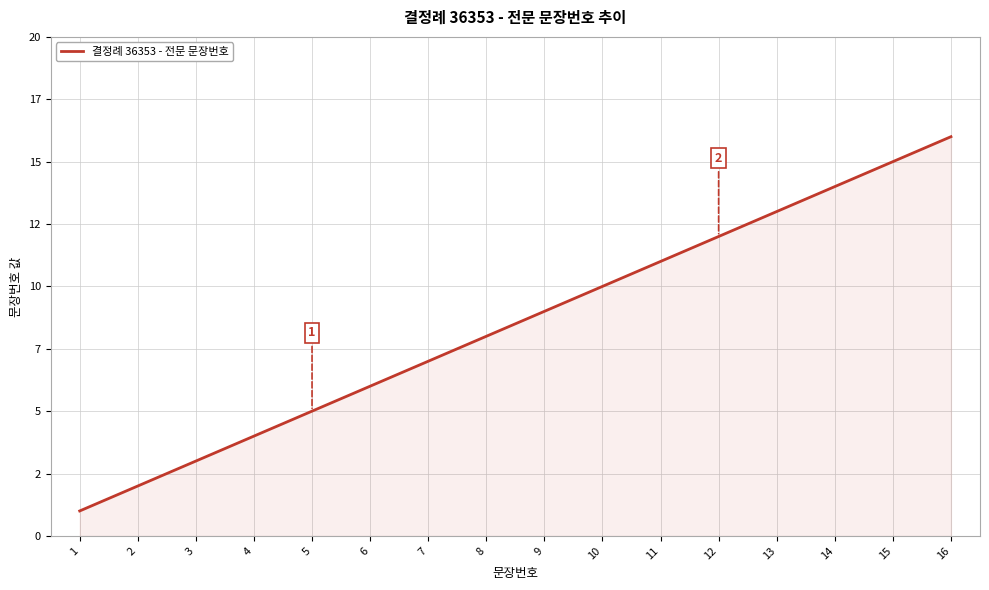

The chart shows a value of 8 at 8. True or false?

True